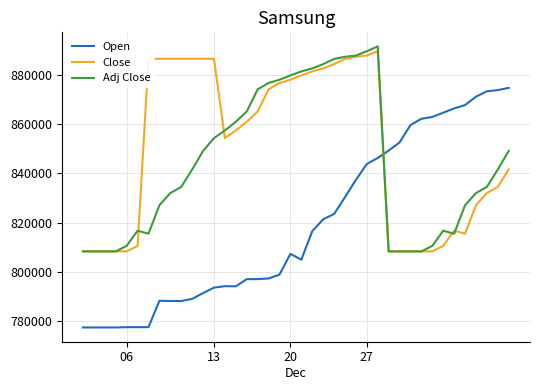

List the series in order of their overall mean, highest first.

Close, Adj Close, Open